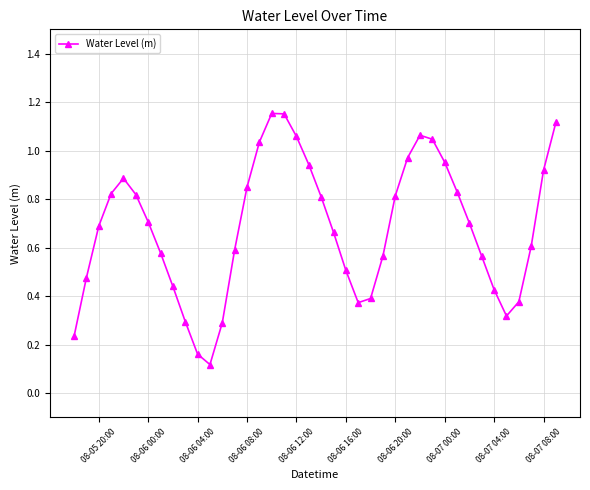

What is the sum of all values?

27.3